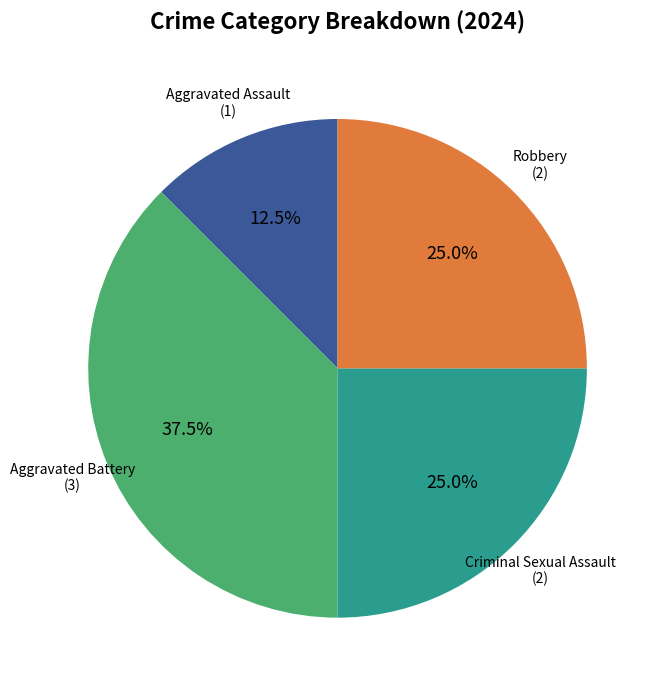

Does any single category account for the majority?

No